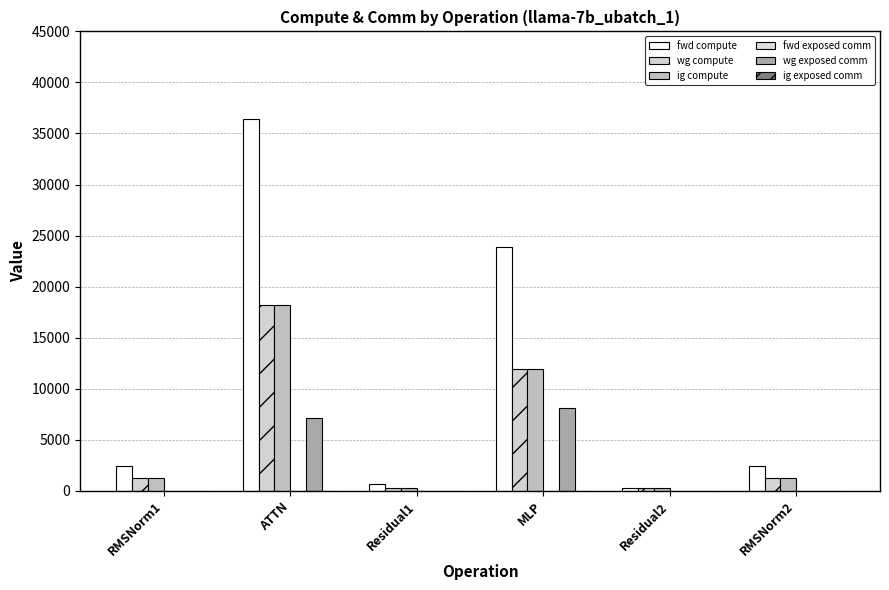

How many categories are shown in the chart?

6